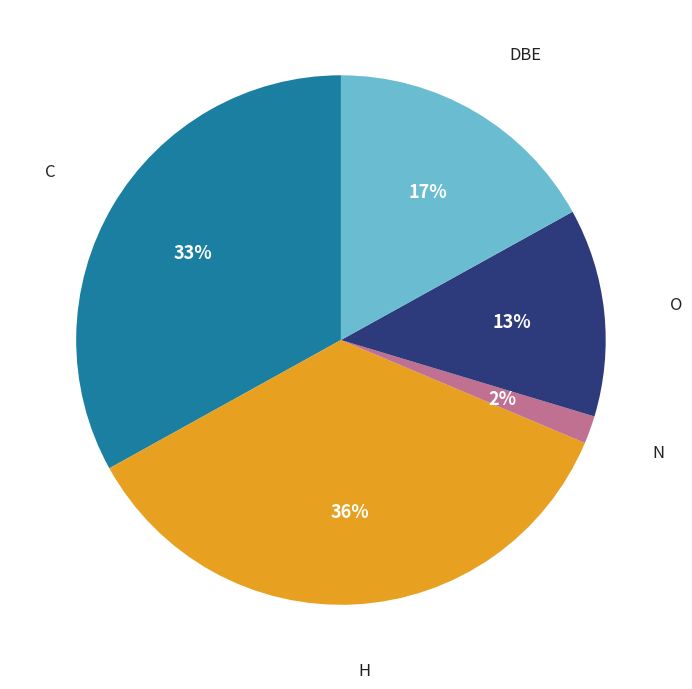

How many slices are in this pie chart?

5